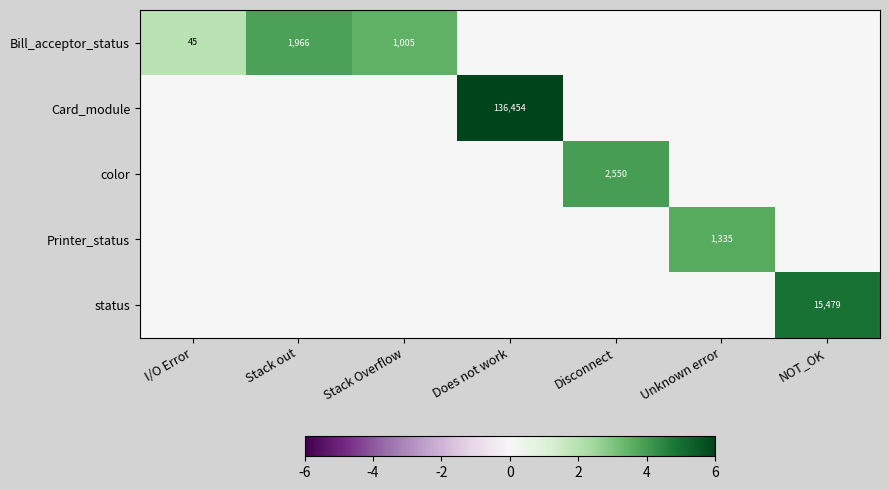

Is the value of Bill_acceptor_status at I/O Error greater than the value of status at NOT_OK?

No